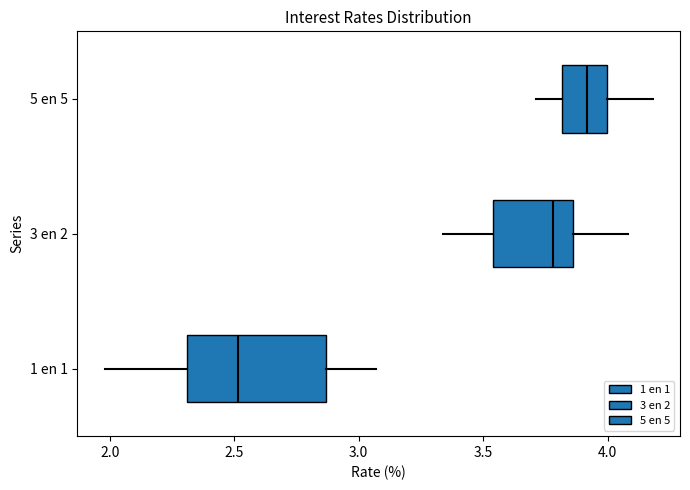

Reading bottom to top, read every box against the x-axis: the position of its median line, the range the box covers, and the ends of its whiskers. The values are not printed on the chart, so give them approximately, as read against the axis.

1 en 1: median 2.50, box 2.30 to 2.85, whiskers 2.00 to 3.05
3 en 2: median 3.80, box 3.55 to 3.85, whiskers 3.35 to 4.10
5 en 5: median 3.90, box 3.80 to 4.00, whiskers 3.70 to 4.20